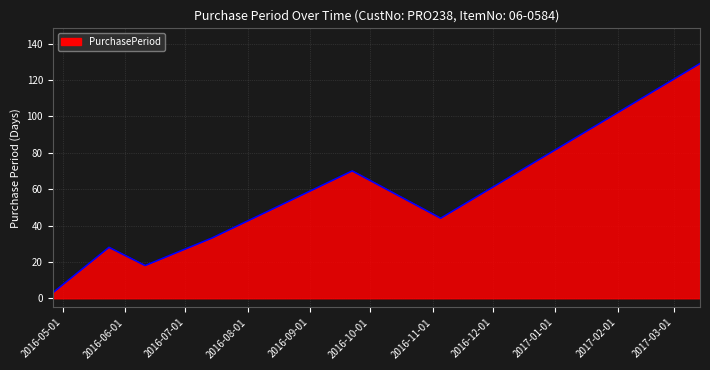

What is the average value?

46